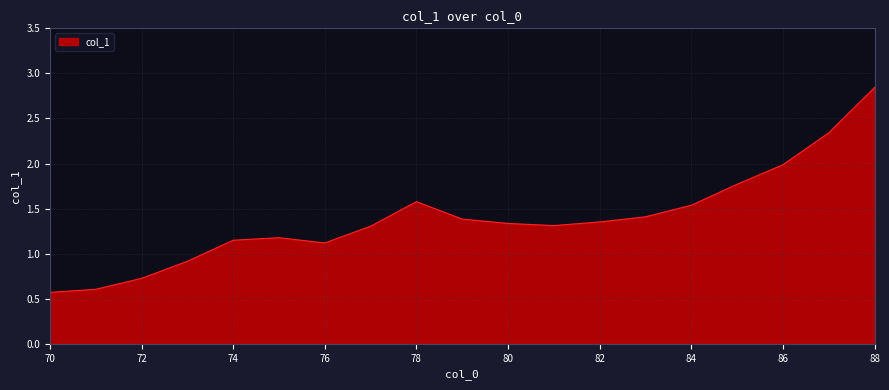

What is the smallest value displayed?

0.6